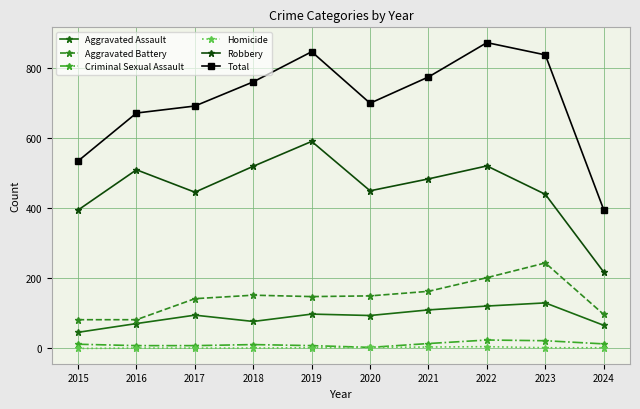

What is the difference between the second highest and second lowest values in the Aggravated Assault series?

55